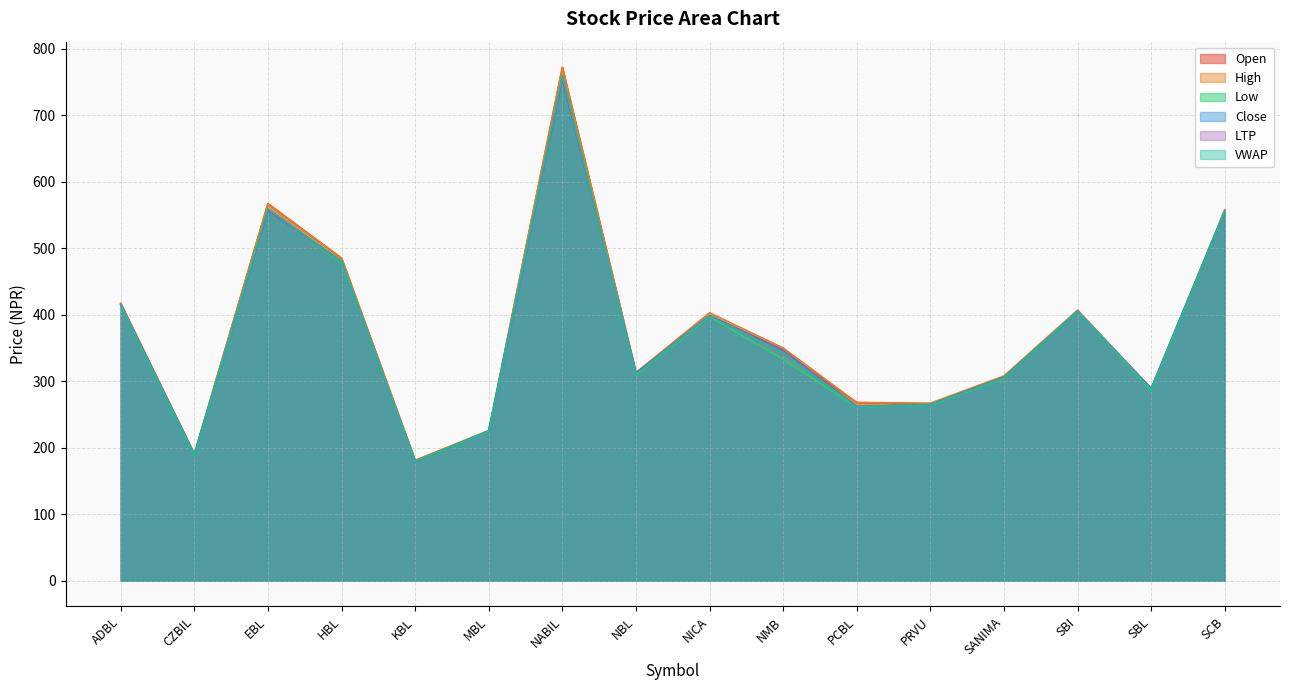

At which category is the sum across all series the highest?

NABIL